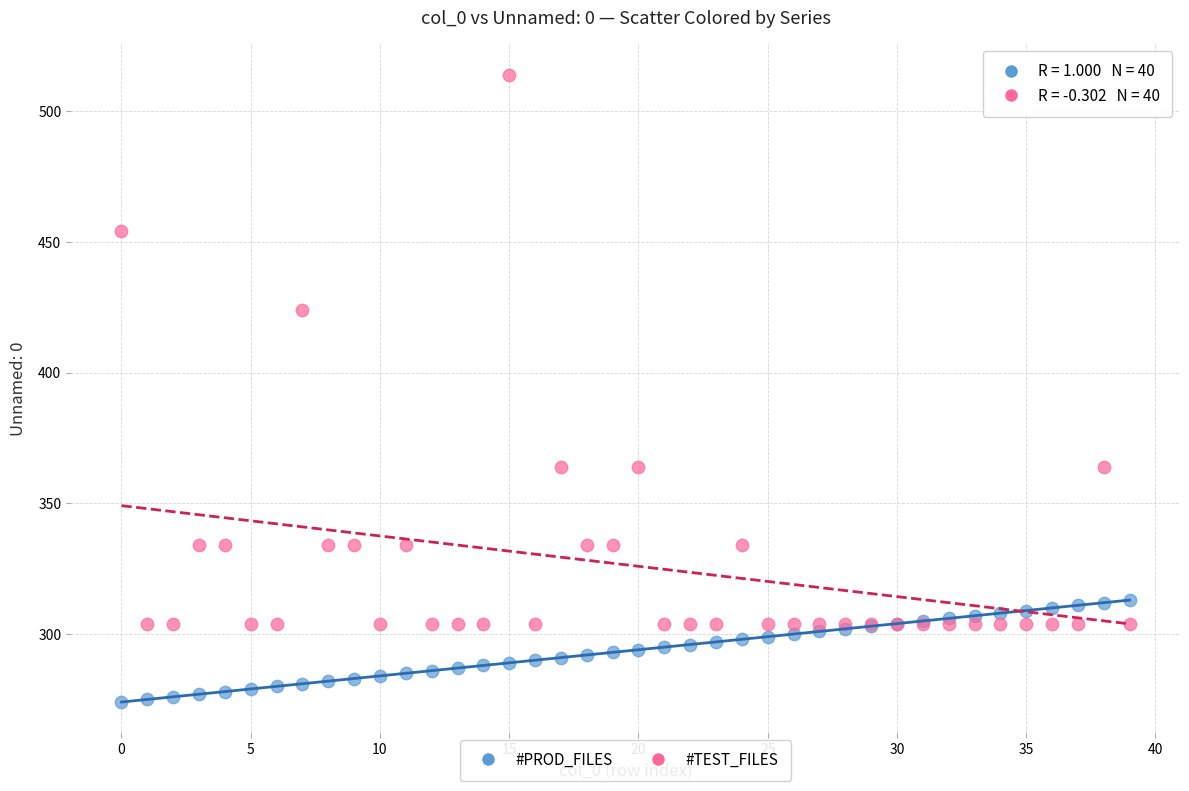

In the #TEST_FILES series, what Y value is closest to 409?

424